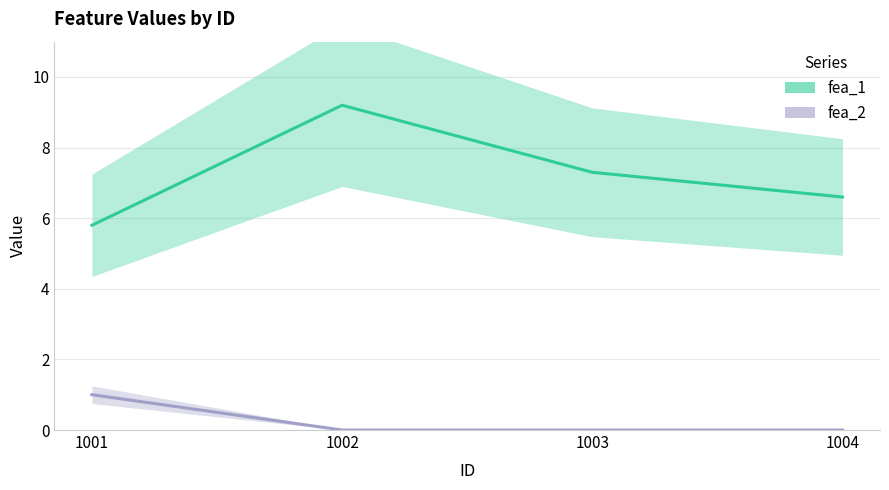

What value does the fea_1 series have at 1003?

7.3